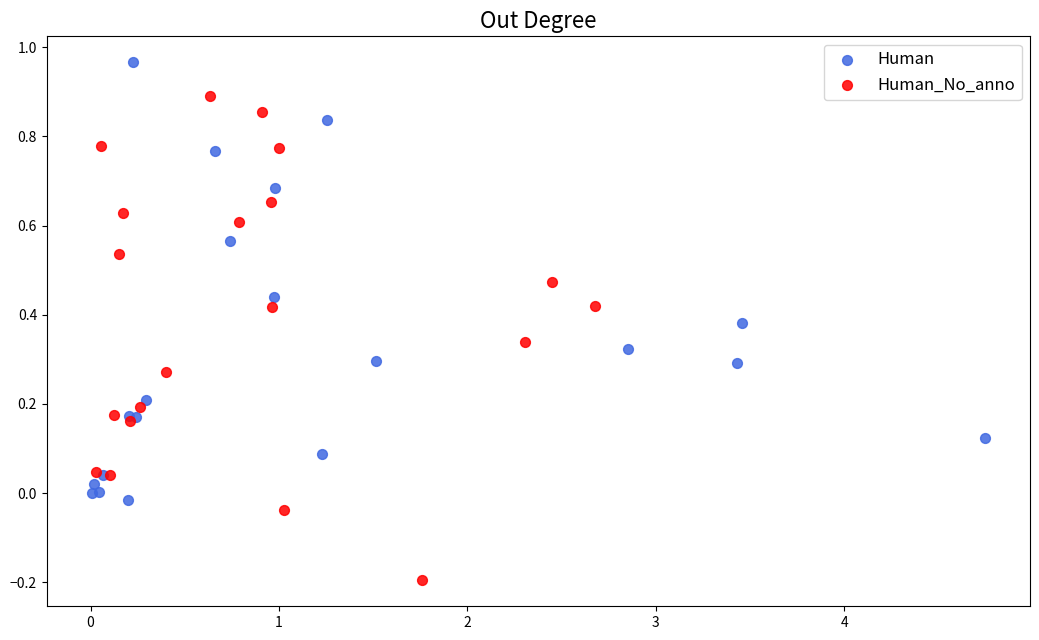

Which series reaches the maximum Y coordinate?

Human